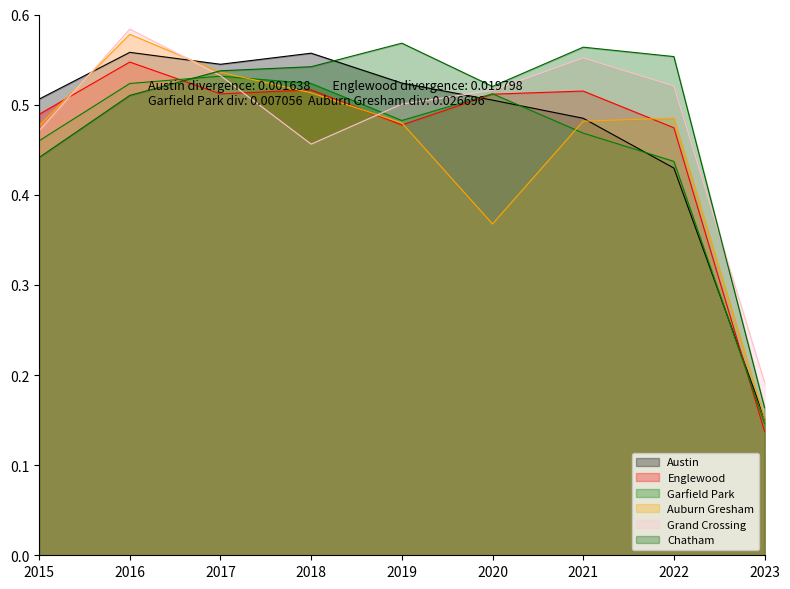

What are all the series names shown in the legend?

Austin, Englewood, Garfield Park, Auburn Gresham, Grand Crossing, Chatham